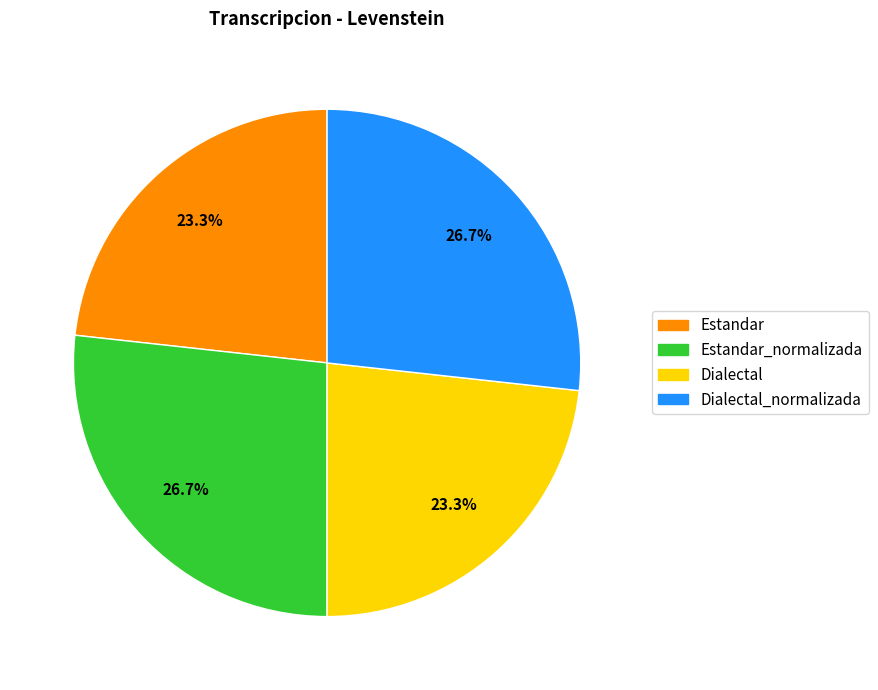

Is there any slice that represents more than half of the pie?

No